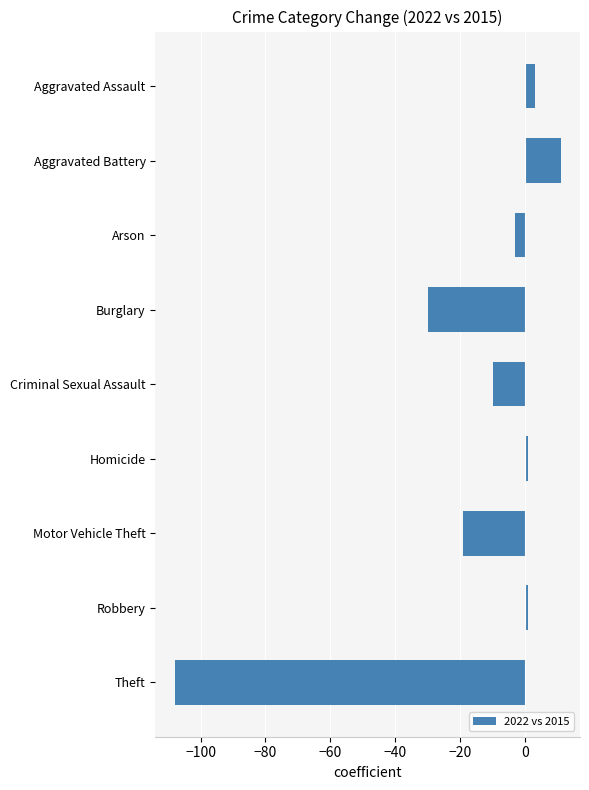

How many data points are above -3?

4